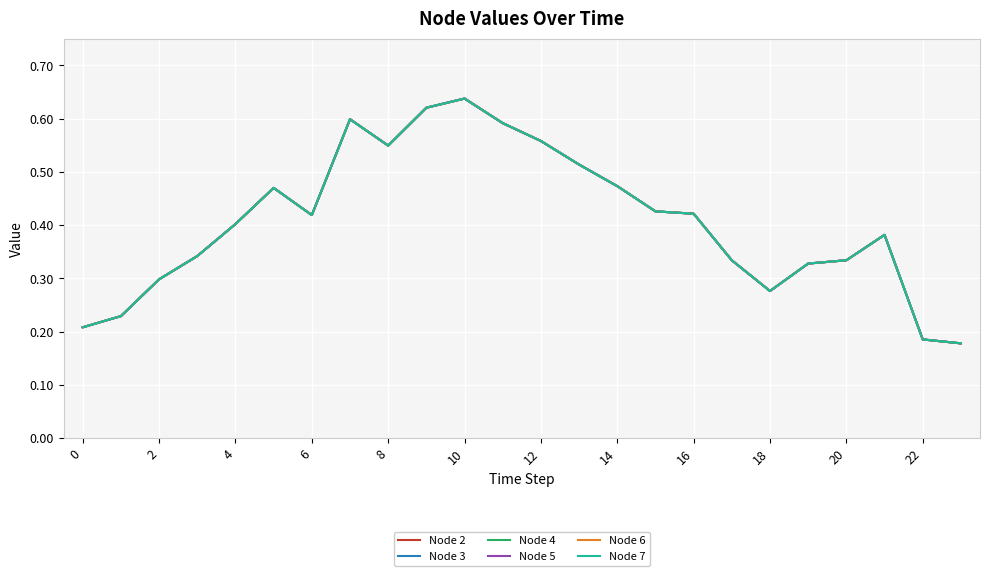

Is this an area chart (filled region under the line)?

No